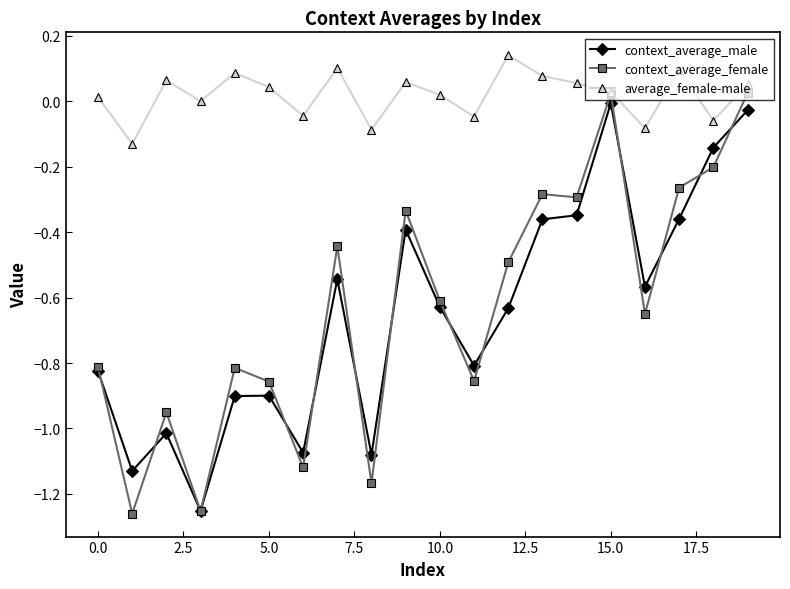

Which series has the largest range (max minus min)?

context_average_female